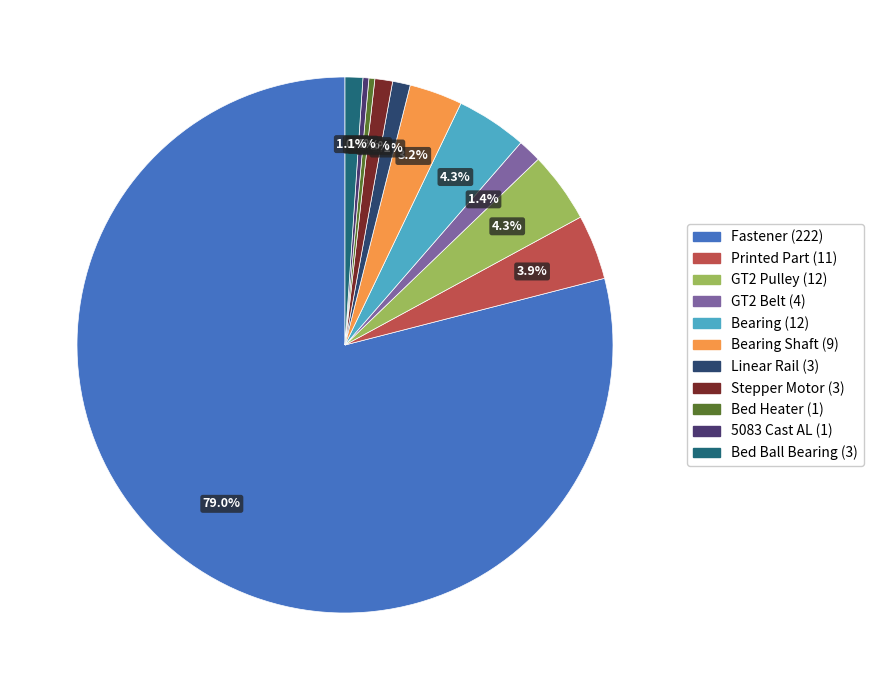

How many segments does this pie chart have?

11